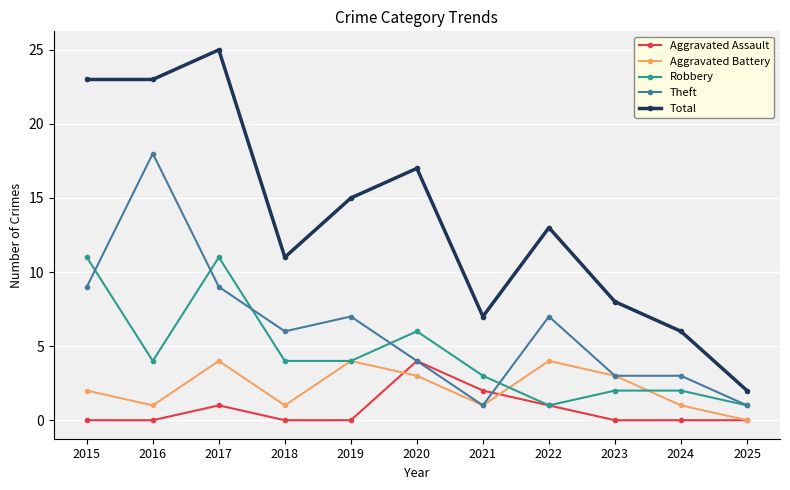

Reading left to right, extract all data points from this chart.

Aggravated Assault: 2015=0	2016=0	2017=1	2018=0	2019=0	2020=4	2021=2	2022=1	2023=0	2024=0	2025=0
Aggravated Battery: 2015=2	2016=1	2017=4	2018=1	2019=4	2020=3	2021=1	2022=4	2023=3	2024=1	2025=0
Robbery: 2015=11	2016=4	2017=11	2018=4	2019=4	2020=6	2021=3	2022=1	2023=2	2024=2	2025=1
Theft: 2015=9	2016=18	2017=9	2018=6	2019=7	2020=4	2021=1	2022=7	2023=3	2024=3	2025=1
Total: 2015=23	2016=23	2017=25	2018=11	2019=15	2020=17	2021=7	2022=13	2023=8	2024=6	2025=2